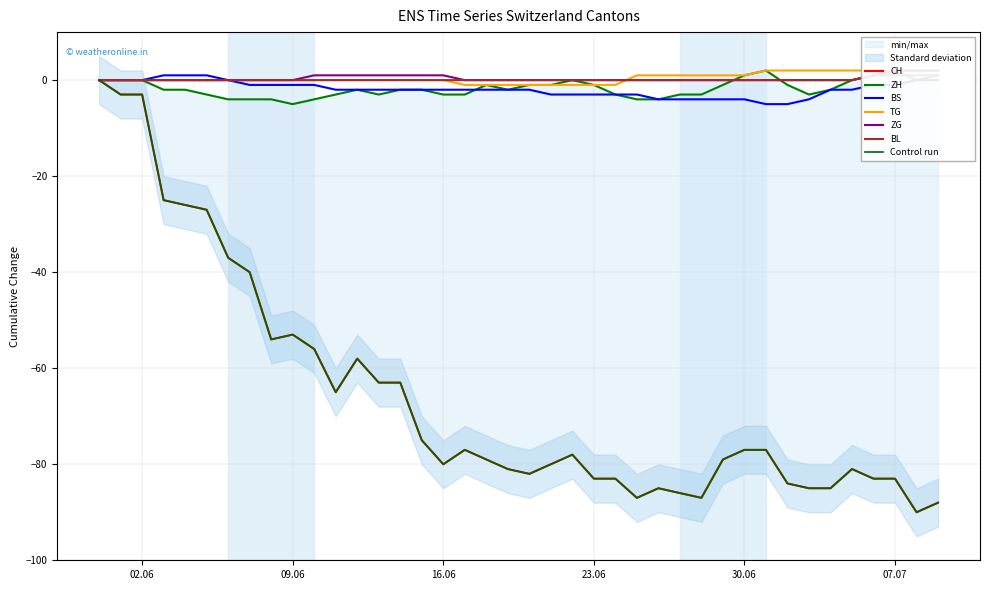

What is the sum of the ZG values at 2020-06-12 and 2020-06-27?

1